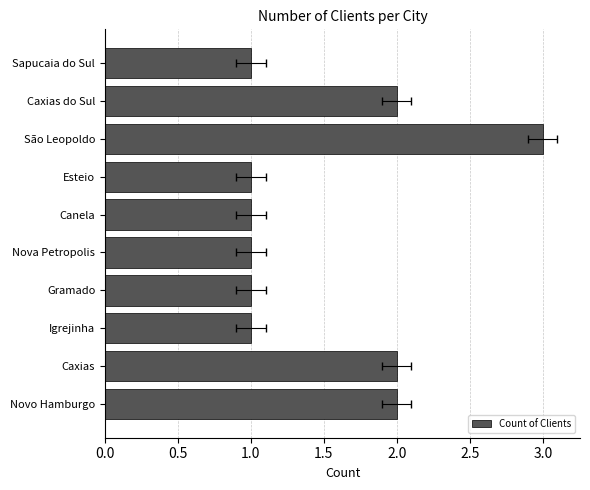

What is the difference between the maximum and second lowest values?

2